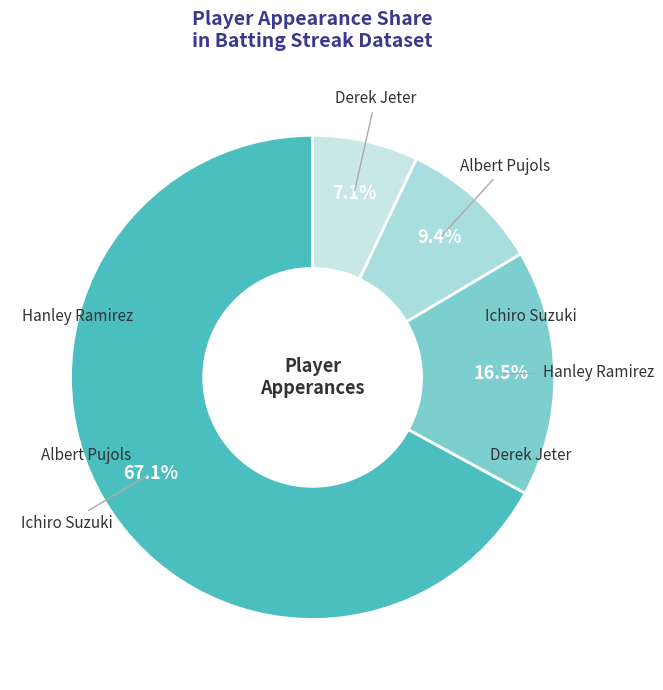

Approximately how many times larger is the value at Derek Jeter compared to Hanley Ramirez?

0.4